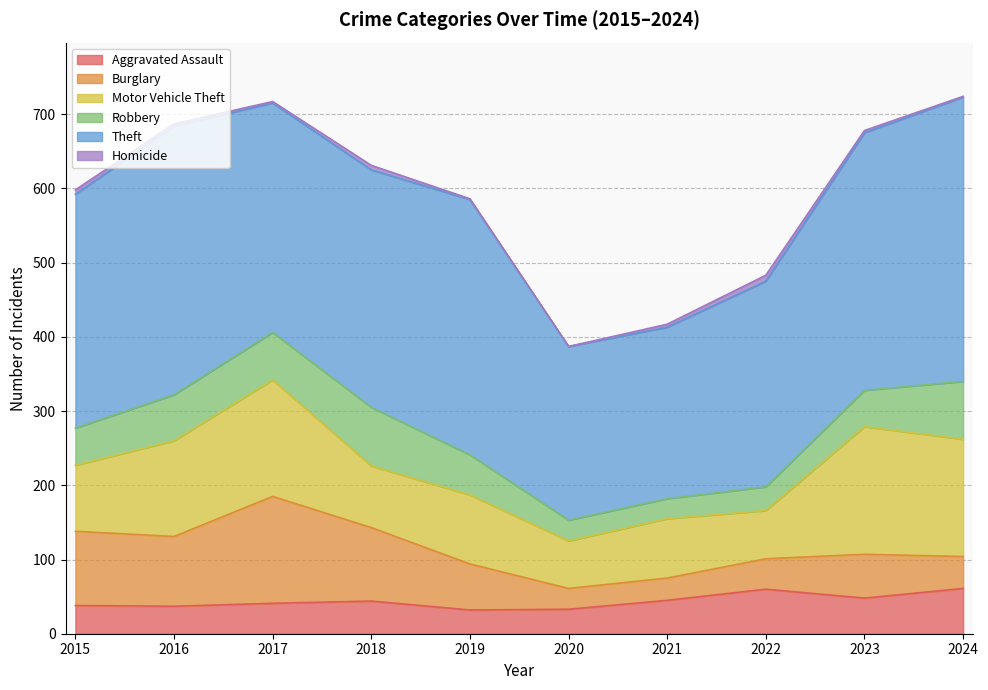

List the labels in order of Homicide value, smallest first.

2020, 2019, 2024, 2017, 2016, 2023, 2021, 2015, 2018, 2022